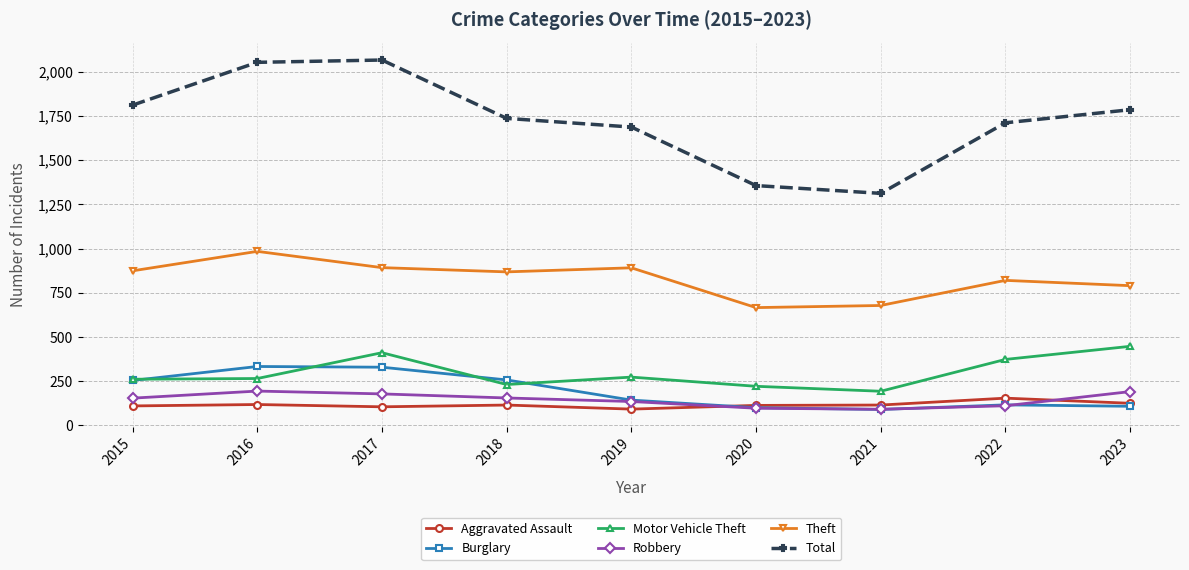

What is the difference between the highest and lowest values at 2019?

1595